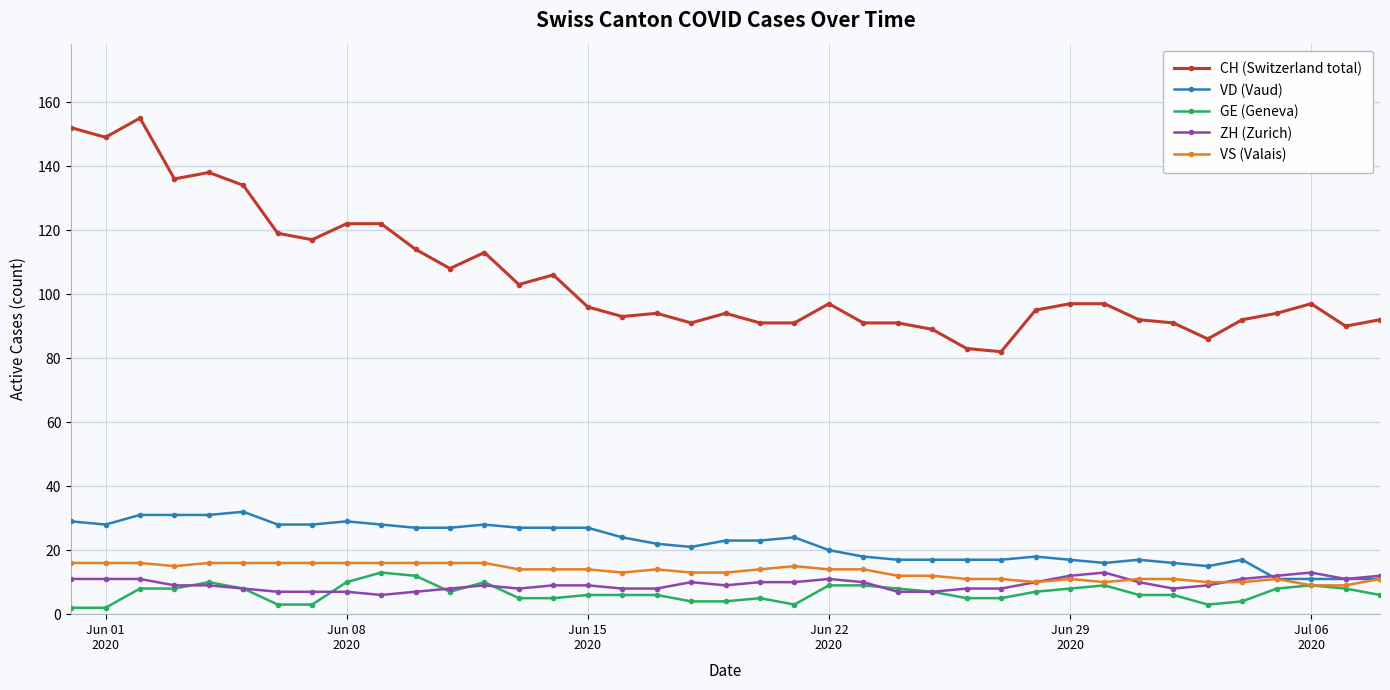

True or false: ZH (Zurich) and CH (Switzerland total) intersect in this chart.

False